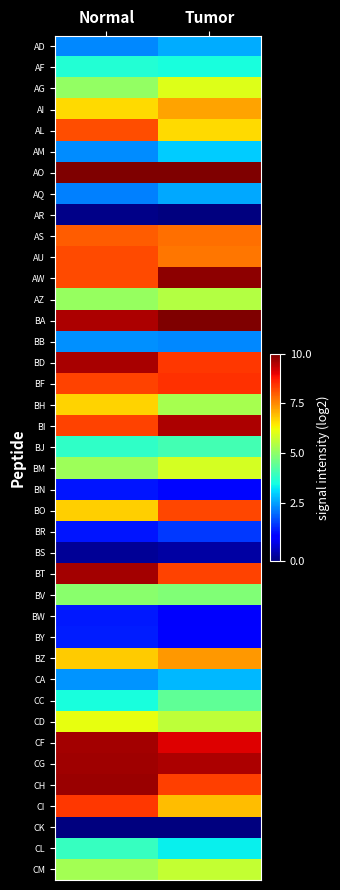

Rank the series at Normal from highest to lowest value.

AO, CH, CG, CF, BT, BD, BA, CI, BI, BF, AW, AU, AL, AS, BZ, BO, BH, AI, CD, CM, BM, AZ, AG, BV, CL, BJ, AF, CC, CA, BB, AM, AD, AQ, BY, BW, BR, BN, BS, AR, CK